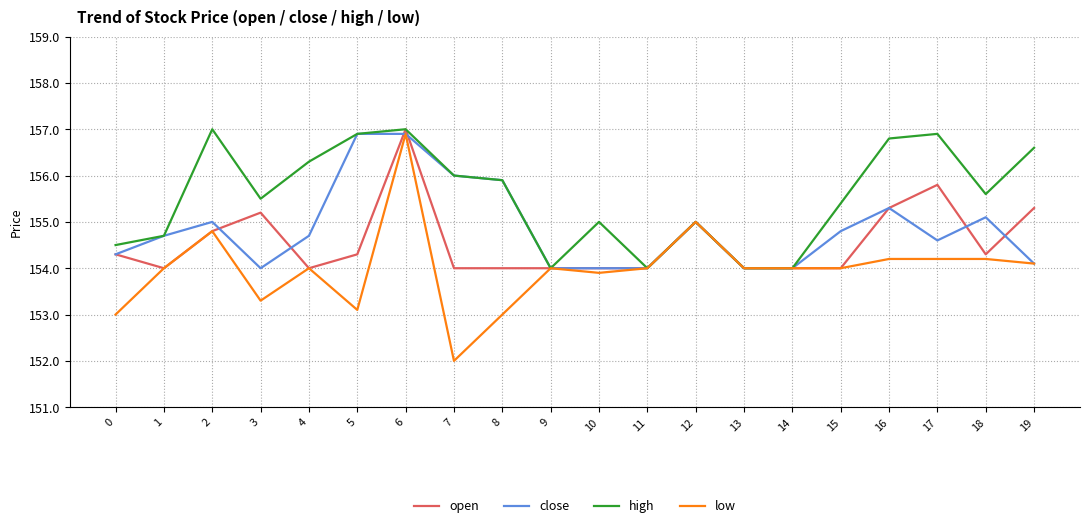

What is the difference between the highest and lowest values at 19?

2.5